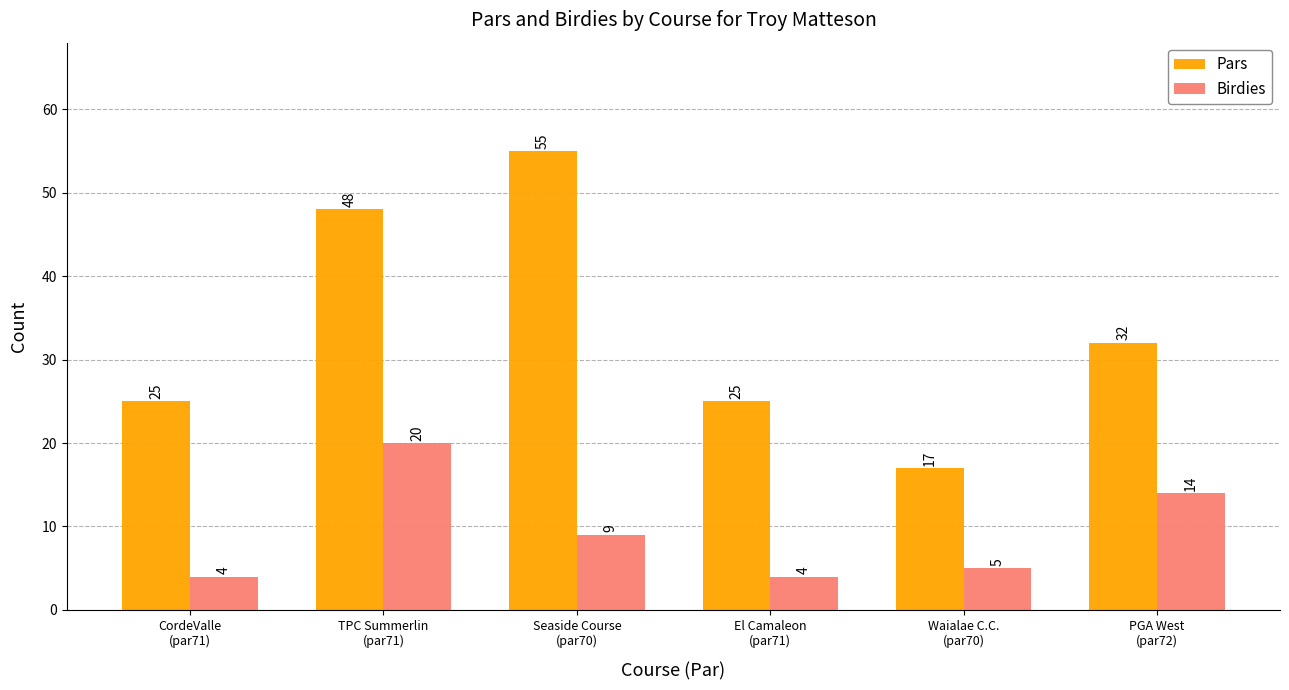

Which series has the widest spread of values?

Pars